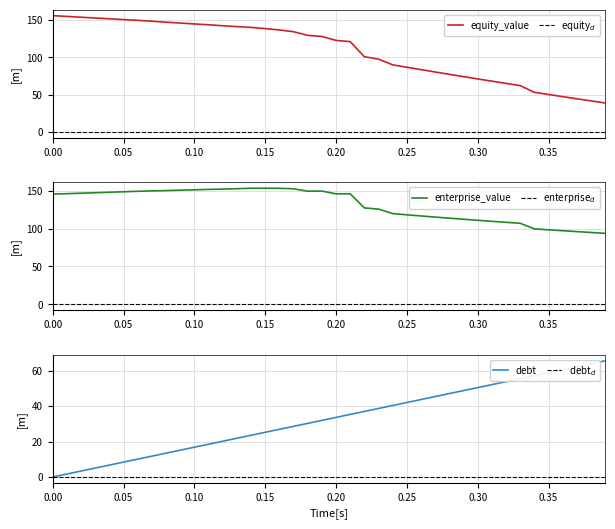

Which series changed the most between 0.06 and 0.21?

equity_value